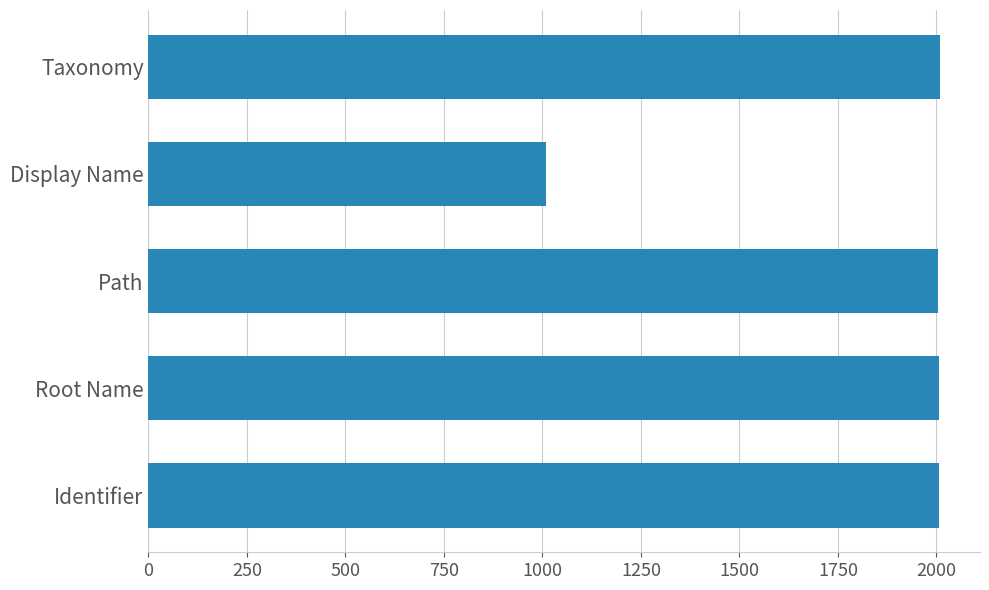

True or false: the data shows 2959 at Path.

False